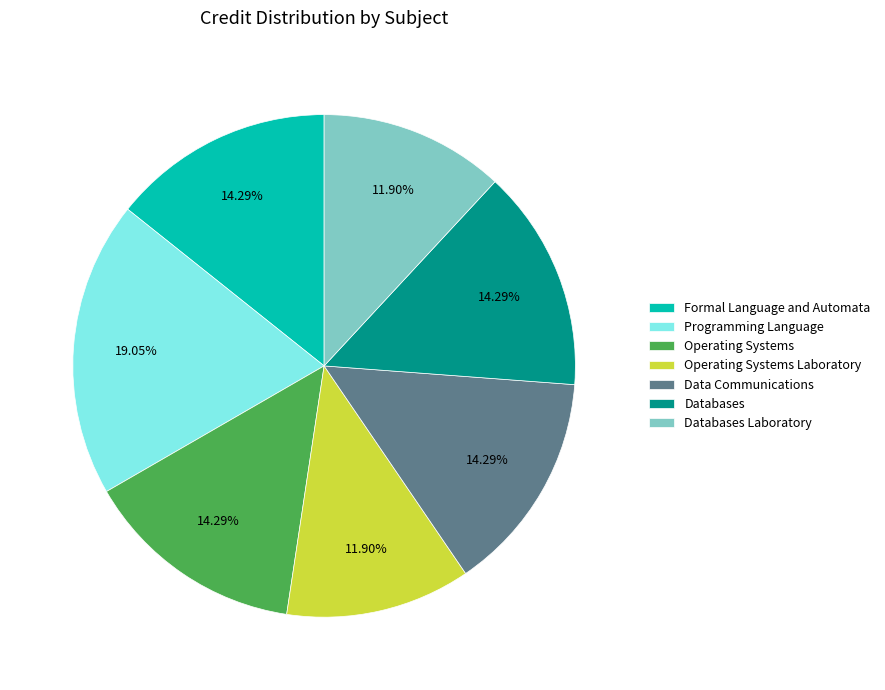

To the nearest percent, what is the difference between the largest and smallest slice percentages?

7%